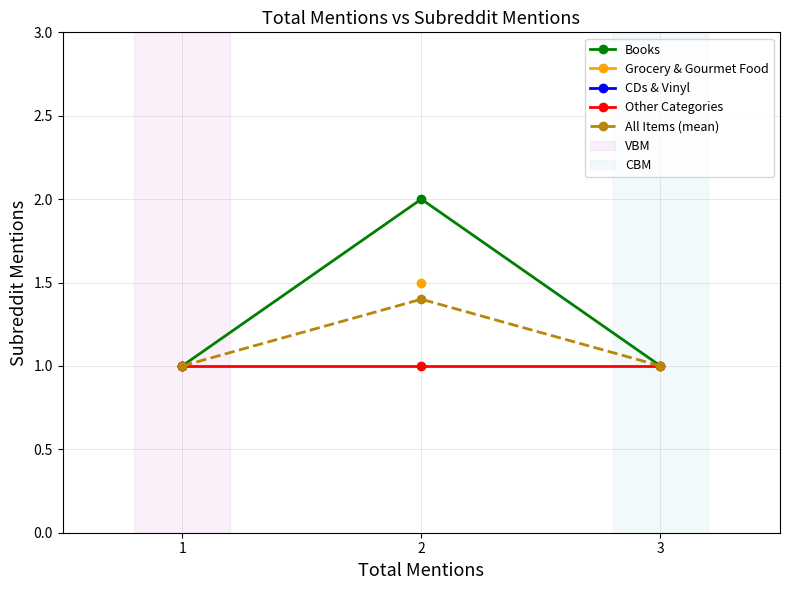

Rank the categories by All Items (mean) value from lowest to highest.

1, 3, 2